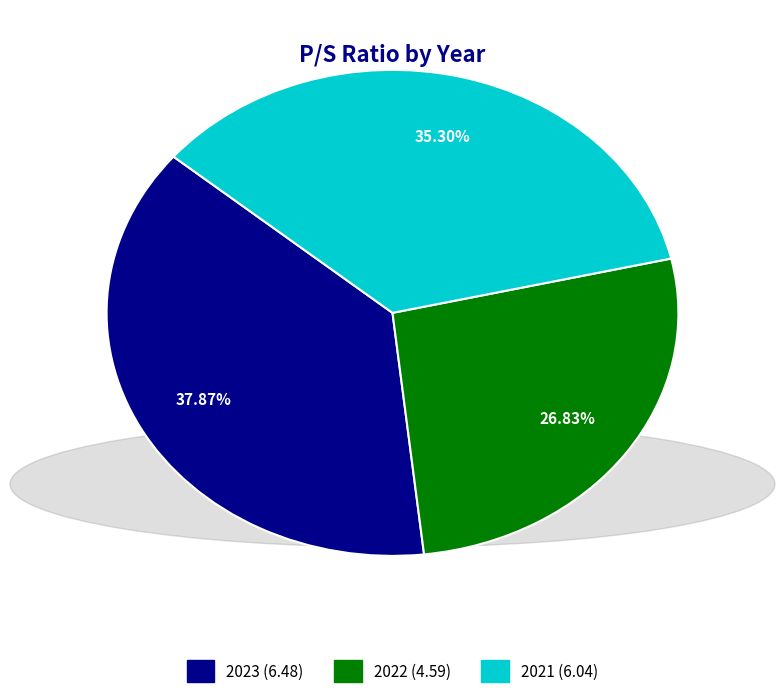

Does any single category account for the majority?

No